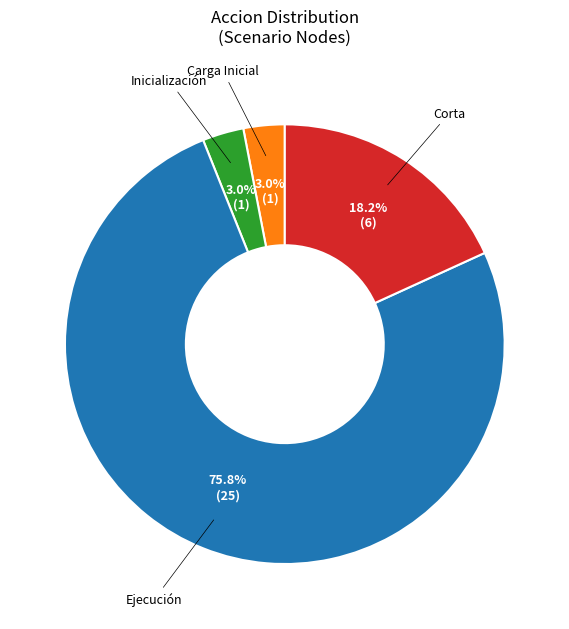

Does any single category account for the majority?

Yes